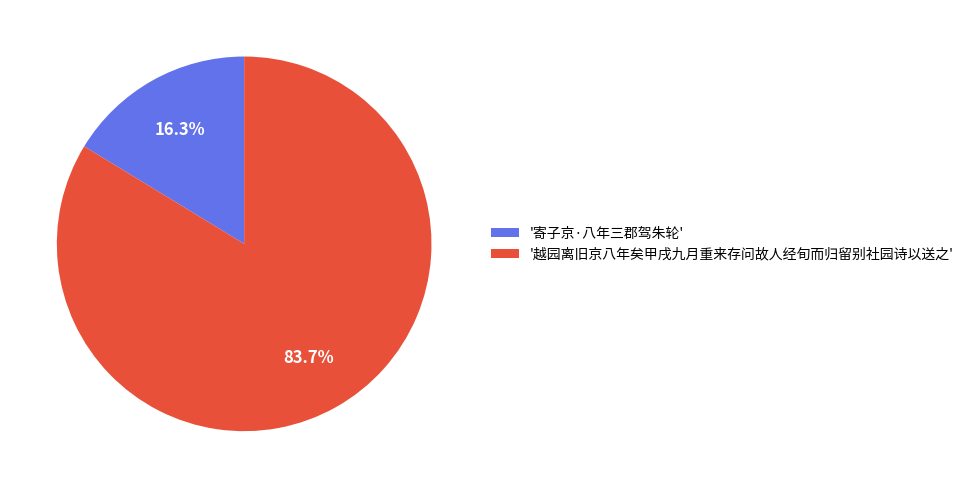

Which slice represents more than half of the pie?

'越园离旧京八年矣甲戌九月重来存问故人经旬而归留别社园诗以送之'